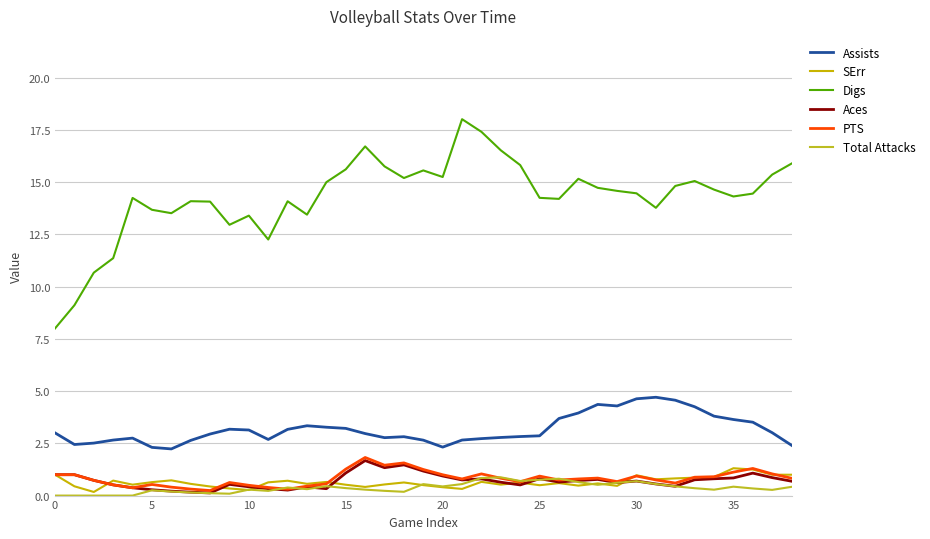

Does the chart have visible grid lines?

Yes